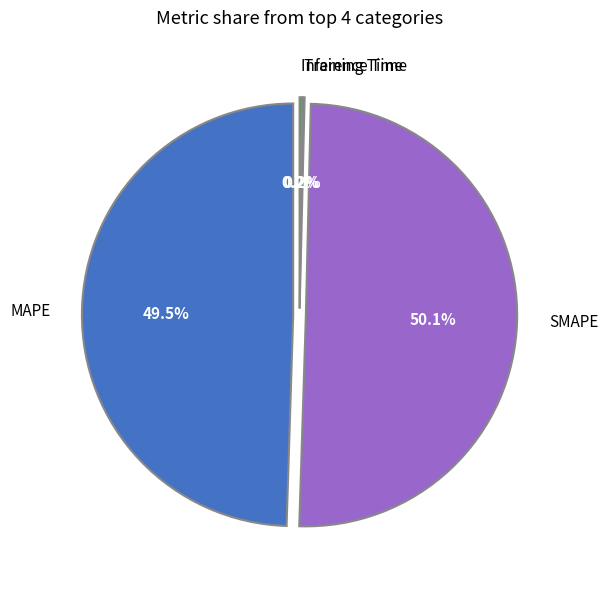

Does Inference Time account for over 50% of the chart?

No